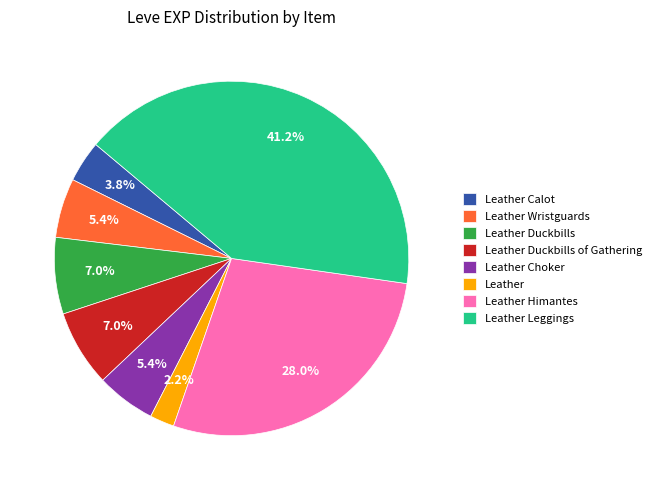

Between Leather Himantes and Leather Duckbills of Gathering, which is larger?

Leather Himantes